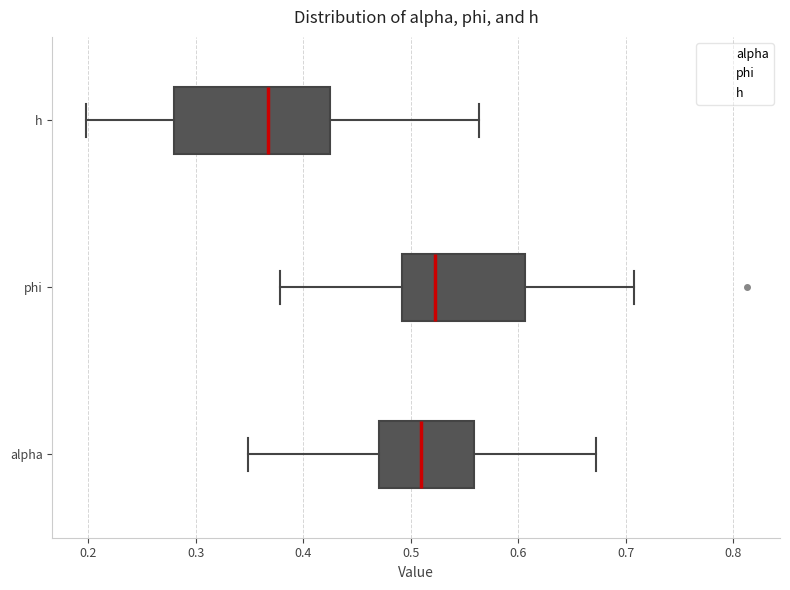

Reading bottom to top, read every box against the x-axis: the position of its median line, the range the box covers, and the ends of its whiskers. The values are not printed on the chart, so give them approximately, as read against the axis.

alpha: median 0.51, box 0.47 to 0.56, whiskers 0.35 to 0.67
phi: median 0.52, box 0.49 to 0.61, whiskers 0.38 to 0.71
h: median 0.37, box 0.28 to 0.42, whiskers 0.20 to 0.56